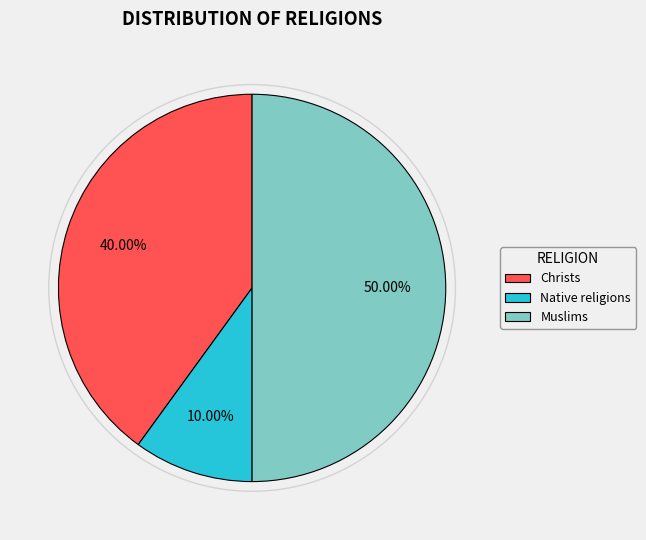

To the nearest percent, what is the difference between the Native religions and Muslims slice percentages?

40%